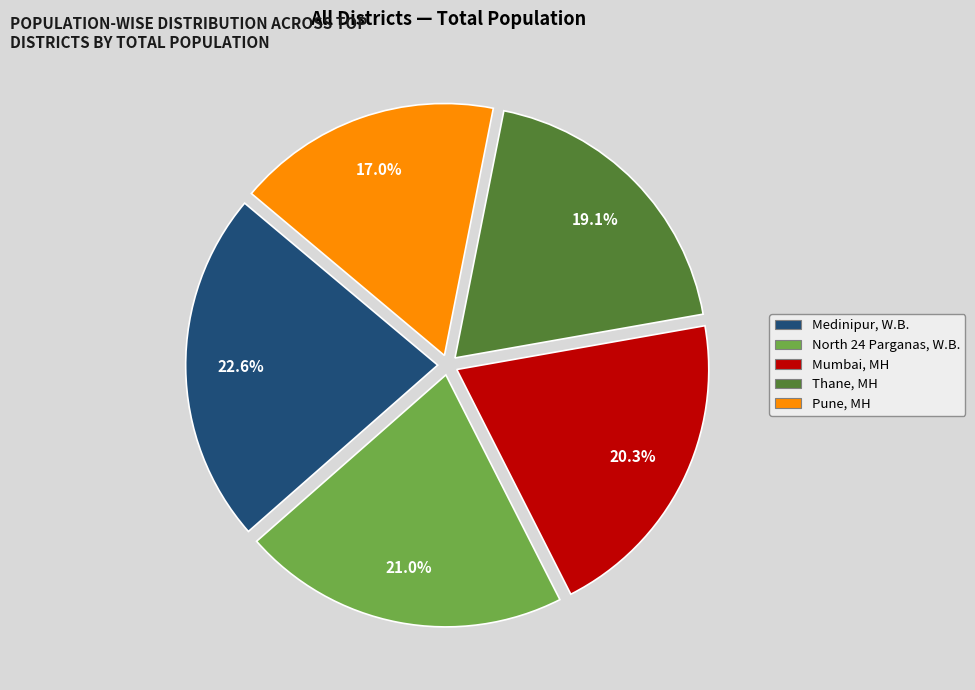

Rank the categories by value from highest to lowest.

Medinipur, W.B., North 24 Parganas, W.B., Mumbai, MH, Thane, MH, Pune, MH